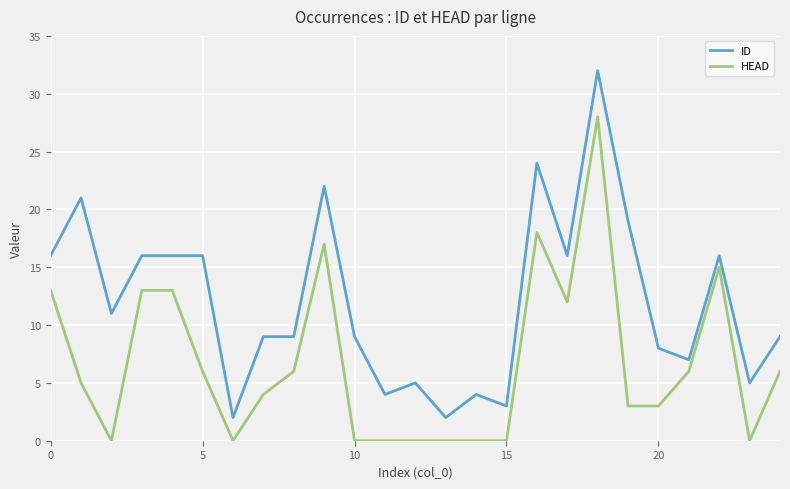

Reading right to left, extract all data points from this chart.

ID: 9	5	16	7	8	19	32	16	24	3	4	2	5	4	9	22	9	9	2	16	16	16	11	21	16
HEAD: 6	0	15	6	3	3	28	12	18	0	0	0	0	0	0	17	6	4	0	6	13	13	0	5	13